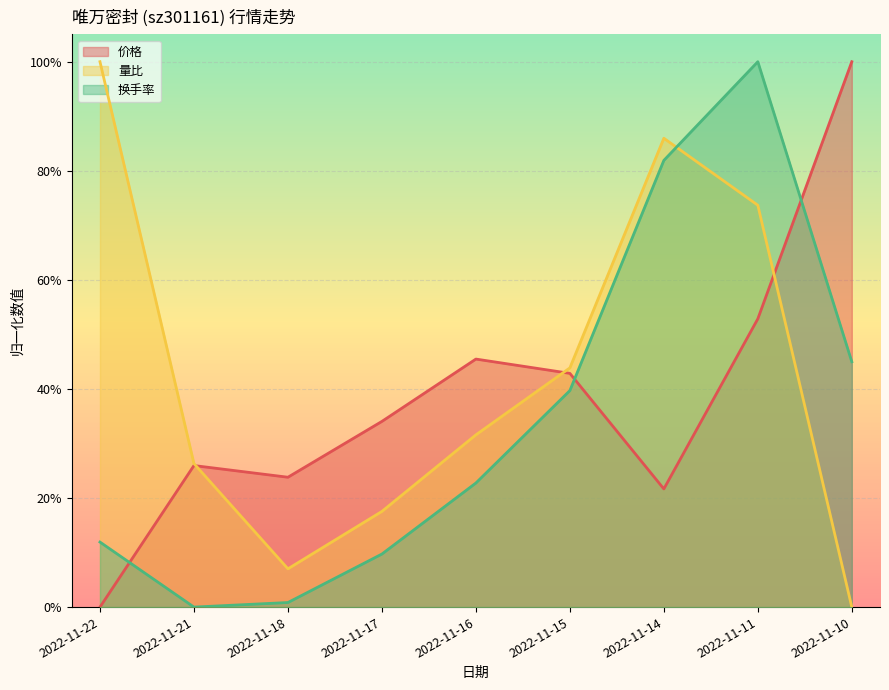

What is the difference between the second highest and minimum values in the 价格 series?

0.5